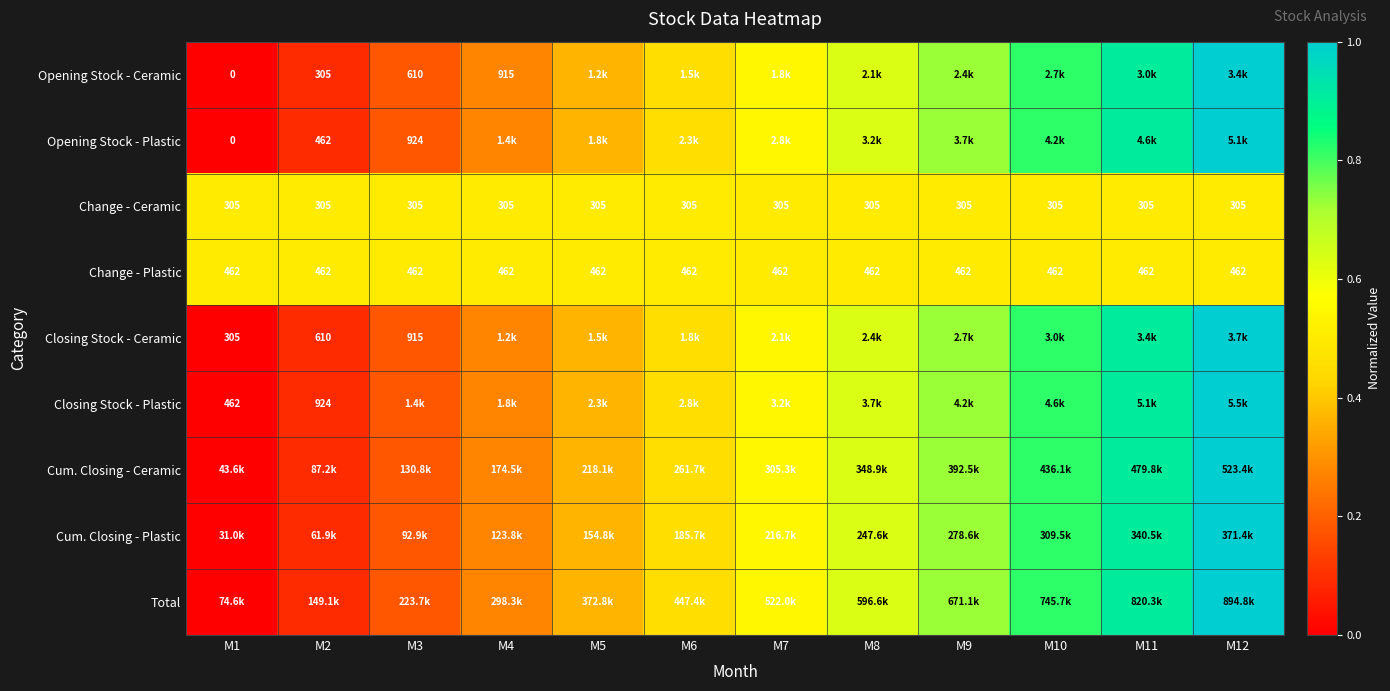

Between M7 and M5, which is larger?

M7